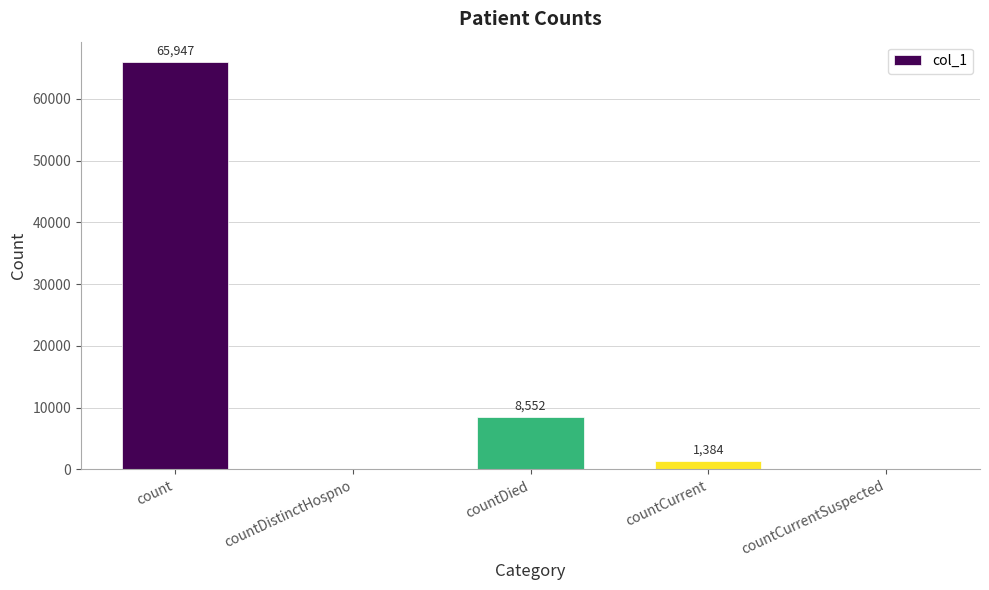

Reading left to right, list all the values displayed in this chart.

65947	0	8552	1384	0